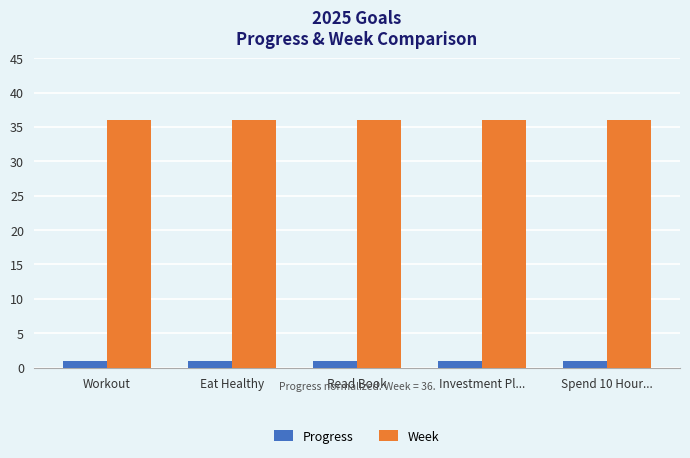

At how many categories does at least one series exceed 15?

5